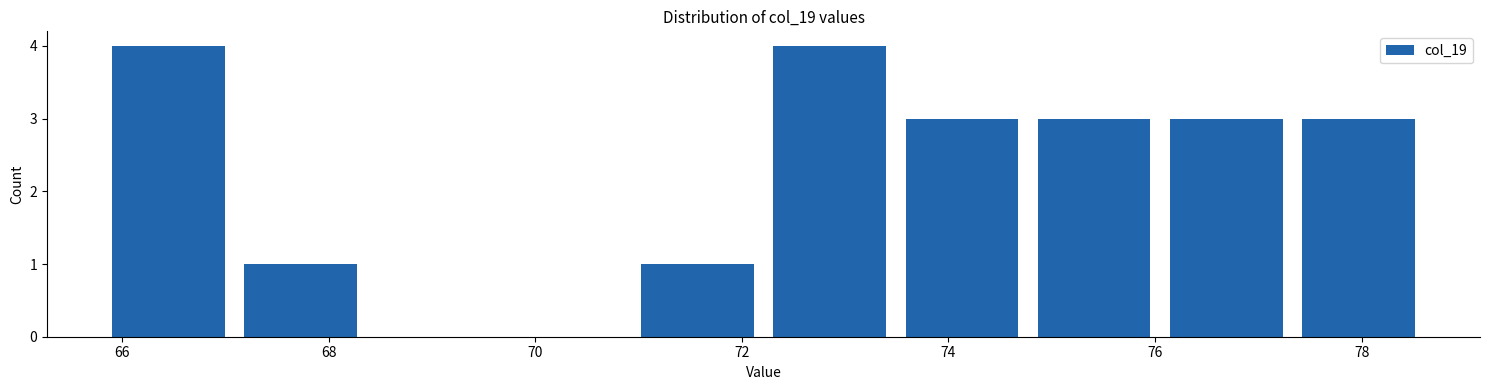

Reading left to right, transcribe this chart: for each bar, give the range it covers on the x-axis and its height. Neither the bar edges nor the heights are printed on the chart, so give them approximately, as read against the axes.

65.8 to 67.0: 4
67.0 to 68.4: 1
68.4 to 69.6: 0
69.6 to 71.0: 0
71.0 to 72.2: 1
72.2 to 73.4: 4
73.4 to 74.8: 3
74.8 to 76.0: 3
76.0 to 77.4: 3
77.4 to 78.6: 3